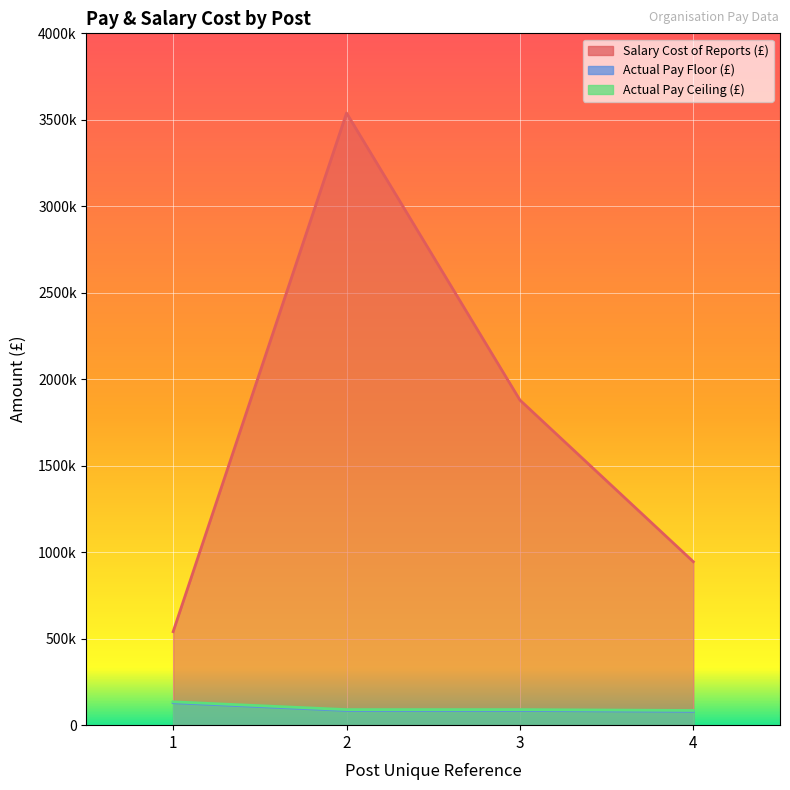

What is the total value across all series at 1?

805740